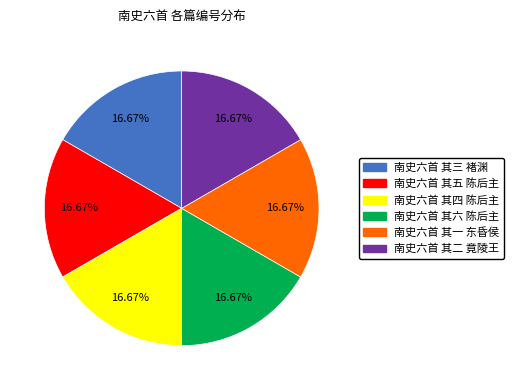

Is there any slice that represents more than half of the pie?

No